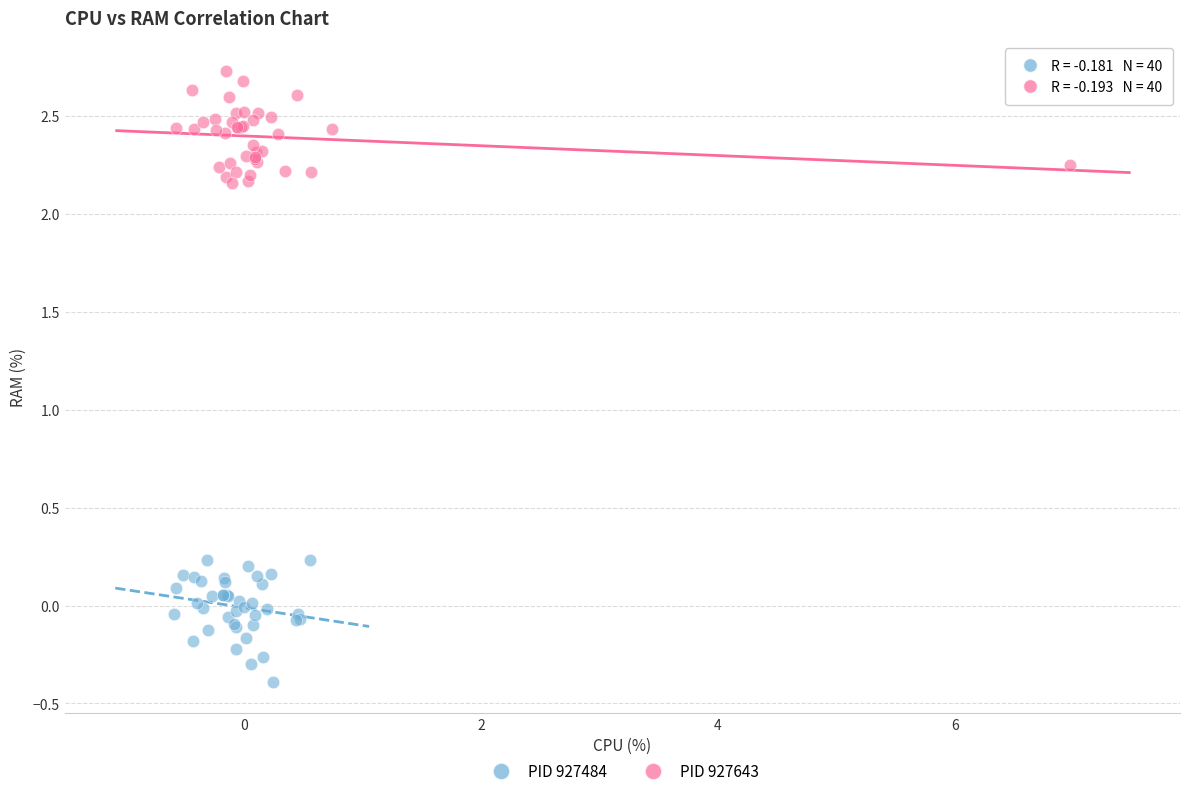

Which series reaches the minimum Y coordinate?

PID 927484